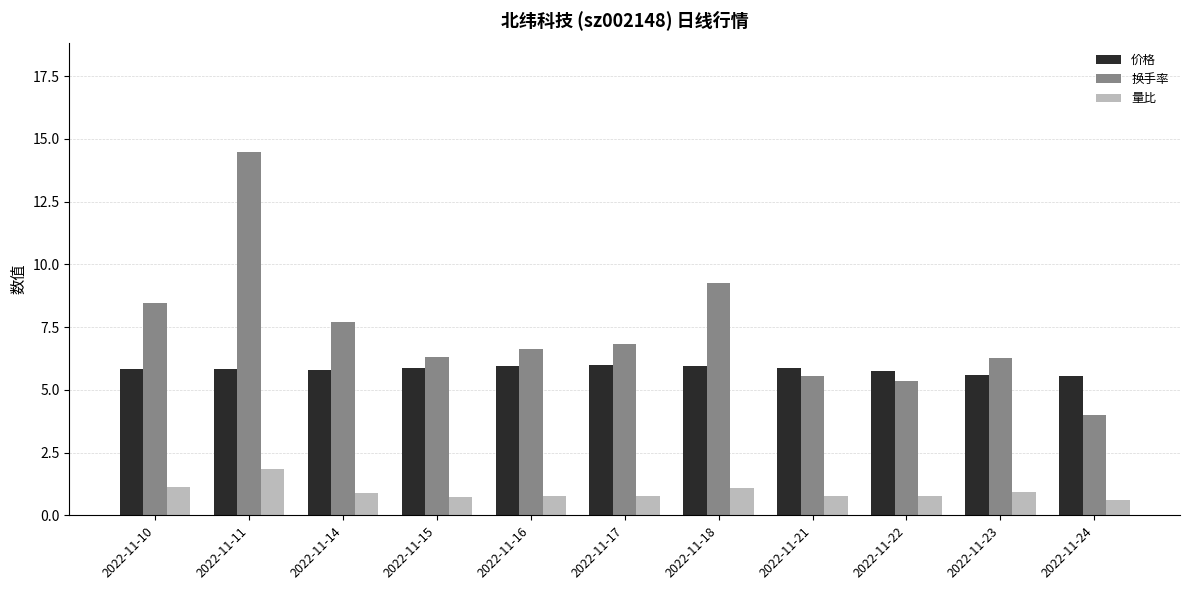

Rank the series by their maximum value, from lowest to highest.

量比, 价格, 换手率